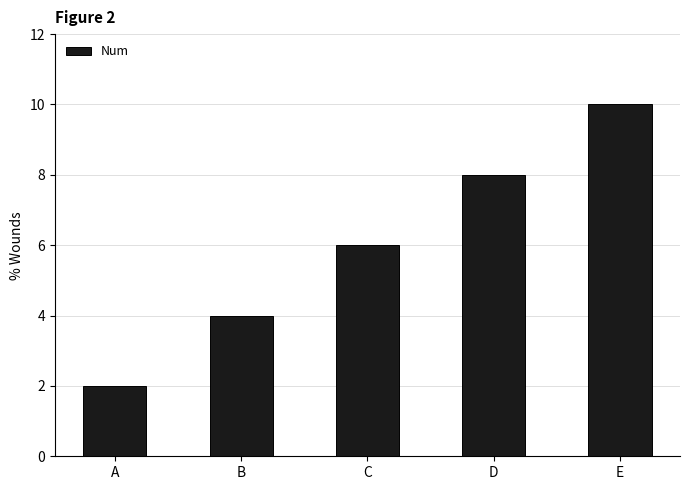

What is the maximum value shown in the chart?

10